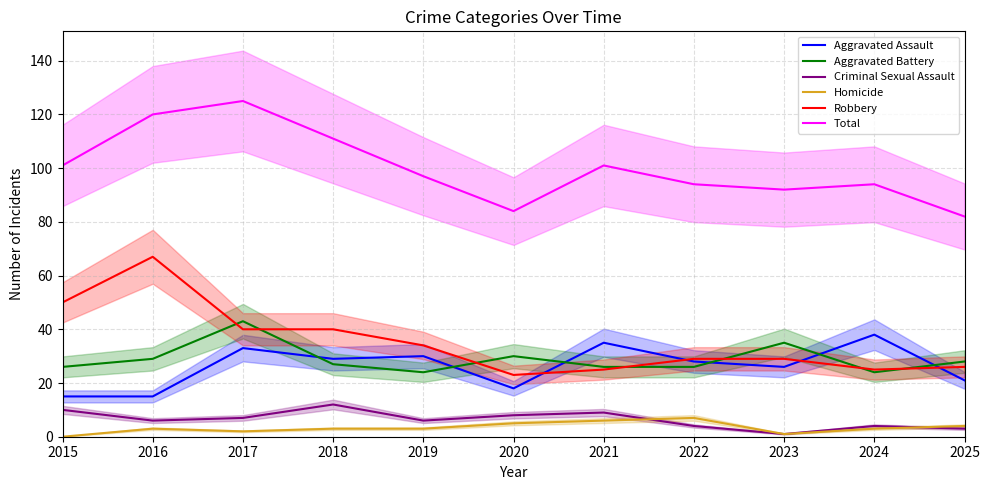

At how many categories does at least one series exceed 103?

3